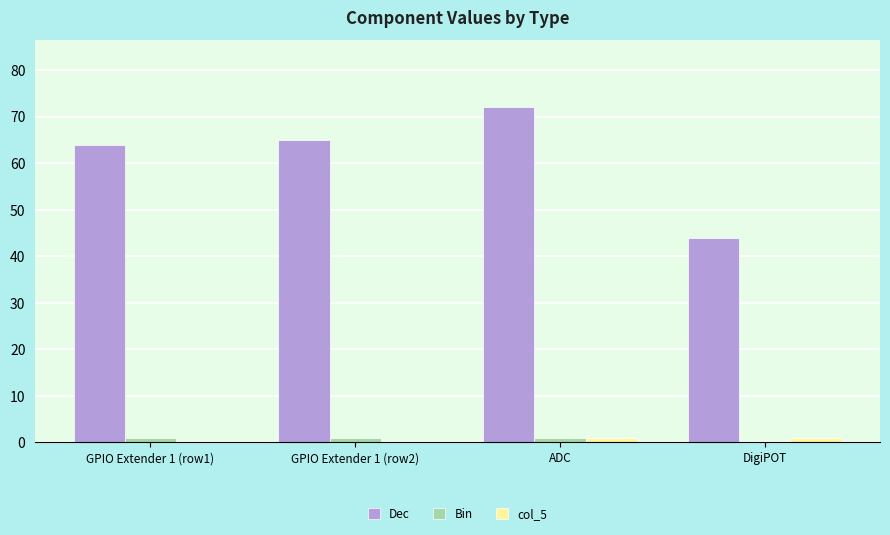

True or false: Bin has a value of 0 at DigiPOT.

True